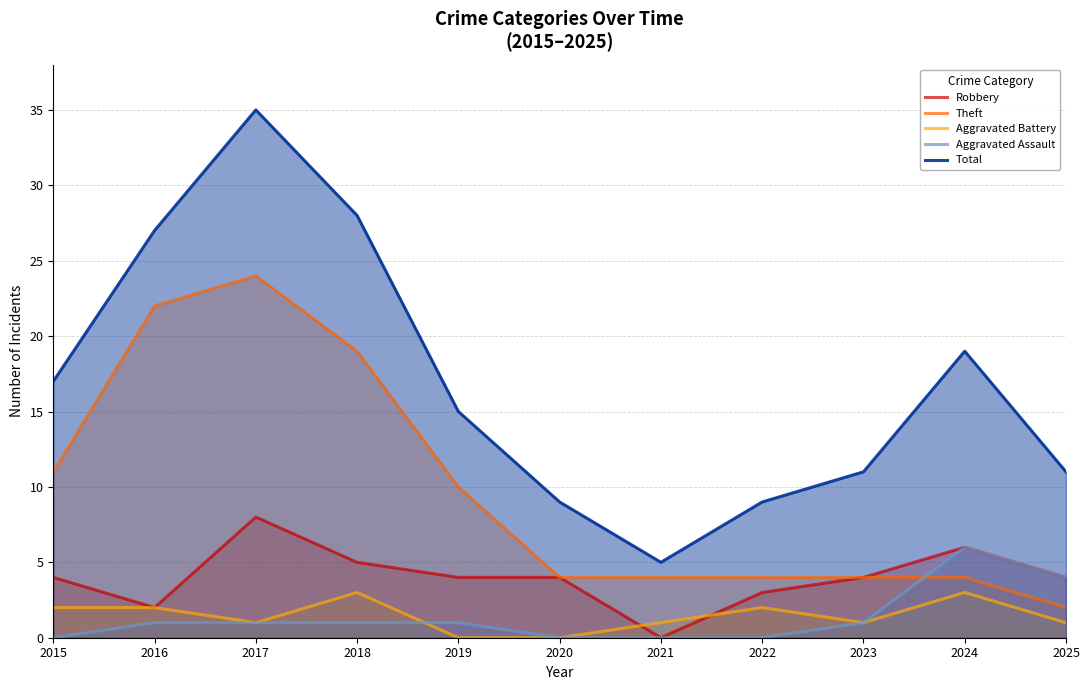

How many lines are shown in the chart?

5